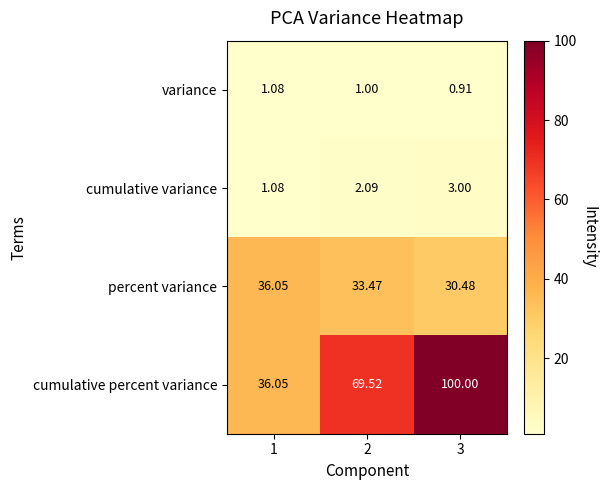

Rank the series at 3 from highest to lowest value.

cumulative percent variance, percent variance, cumulative variance, variance